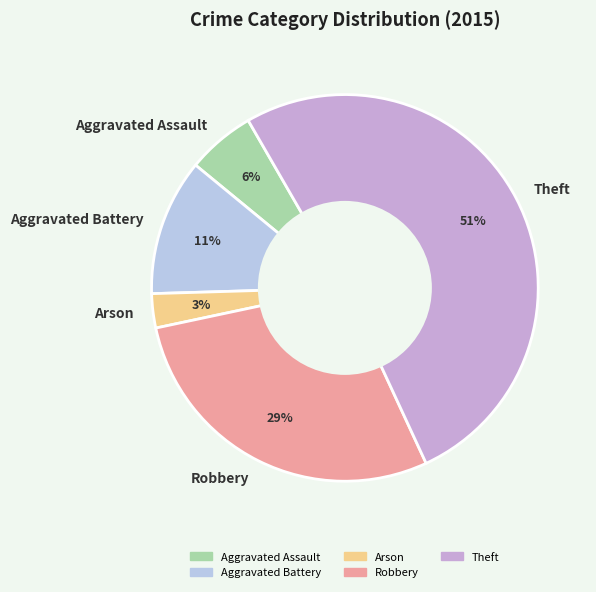

The Robbery slice represents 29% of the pie. True or false?

True